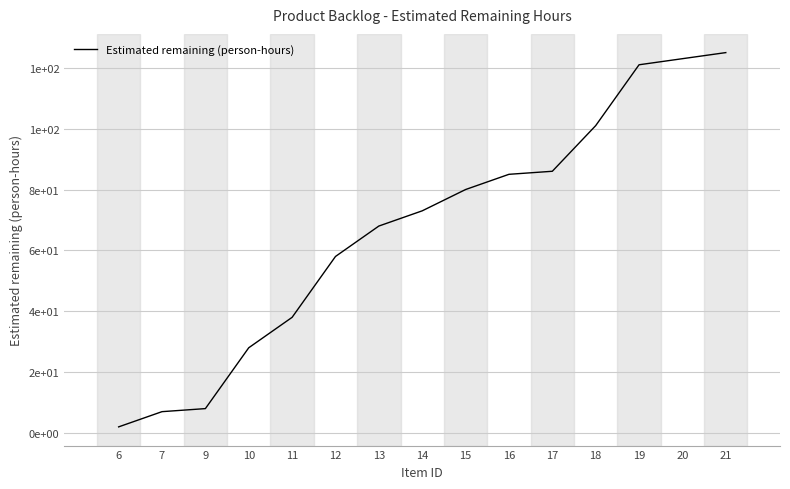

What is the sum of the values at 11 and 9?

46